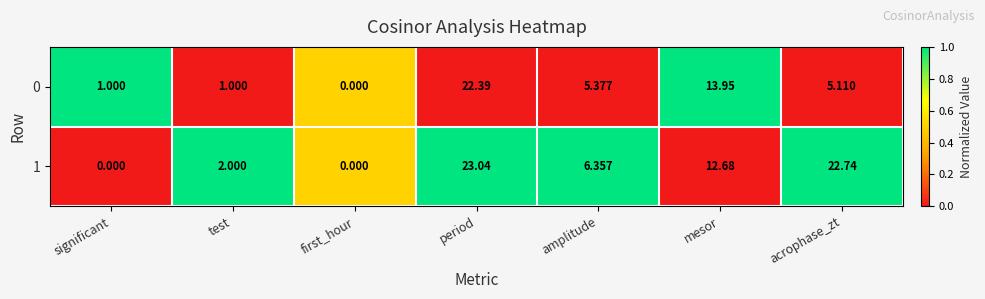

At which label is 0 closest to 11?

mesor